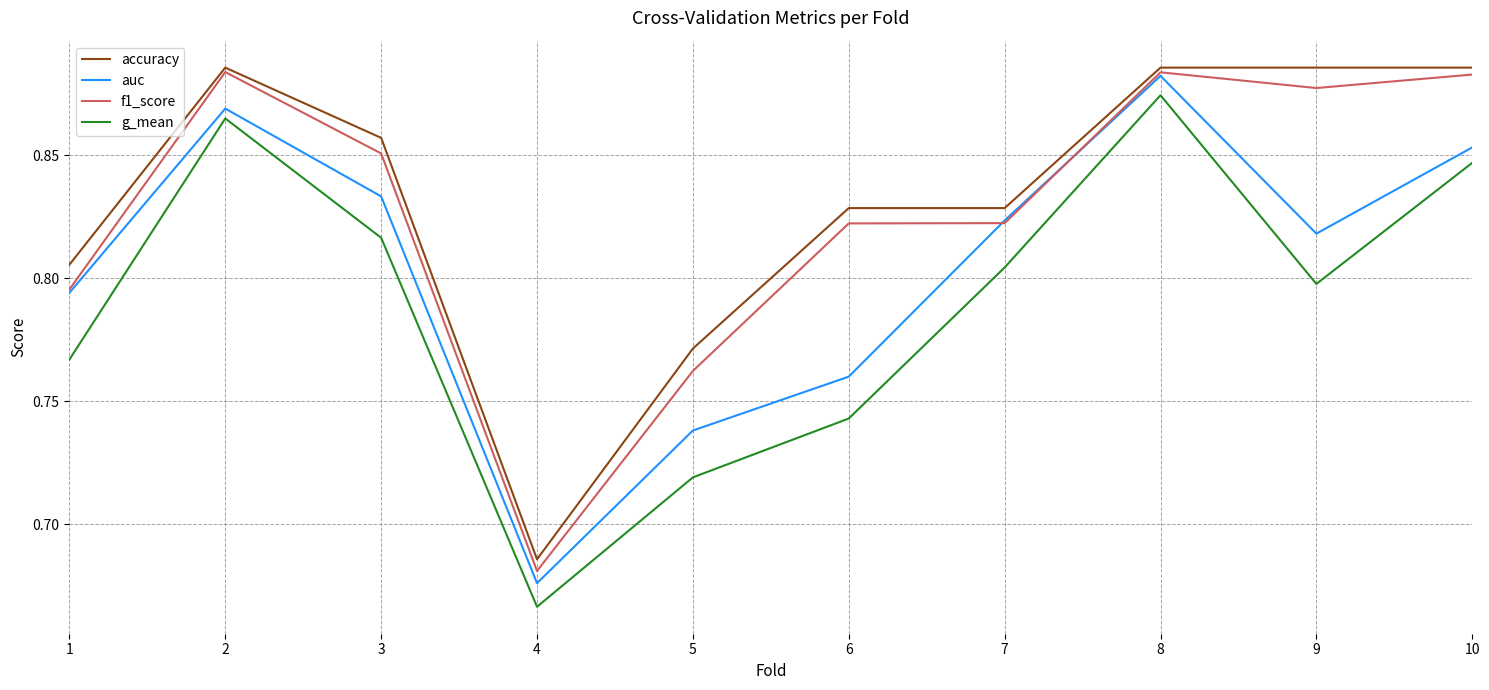

At how many categories does at least one series exceed 0?

10